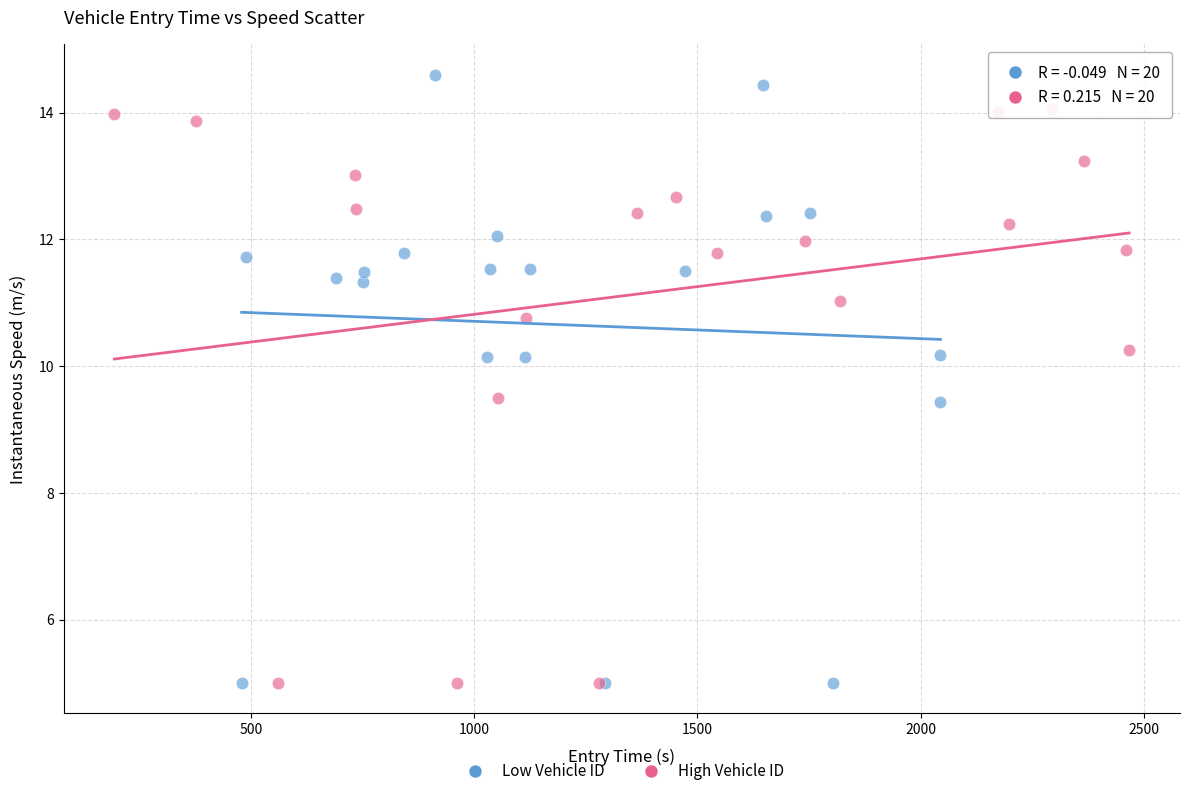

Which series contains the highest Y value?

Low Vehicle ID